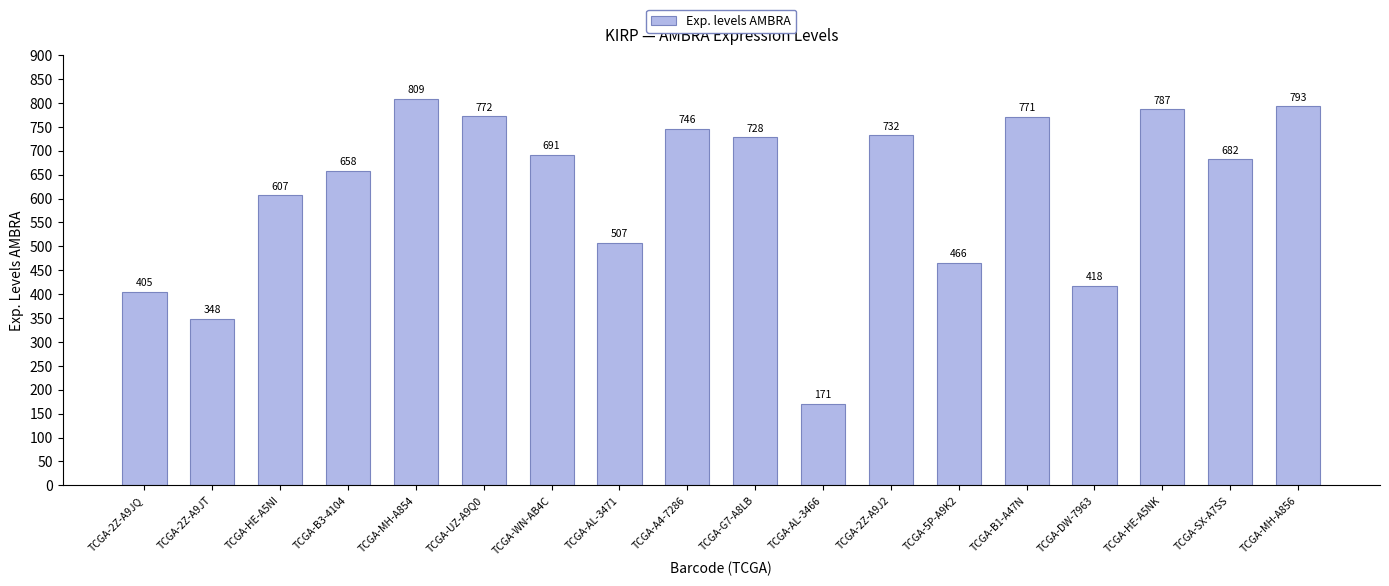

Approximately how many times larger is the value at TCGA-2Z-A9J2 compared to TCGA-SX-A7SS?

1.1